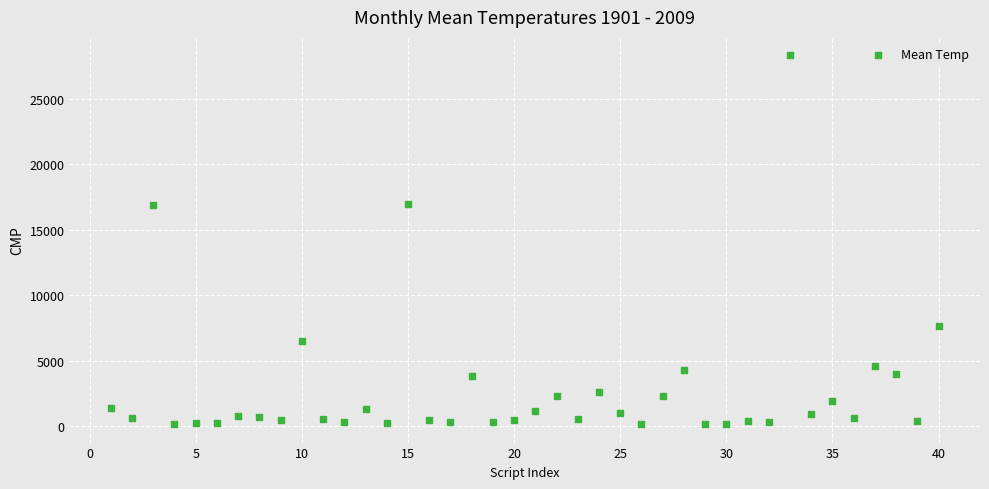

What is the range of Y values (max minus min)?

28172.1